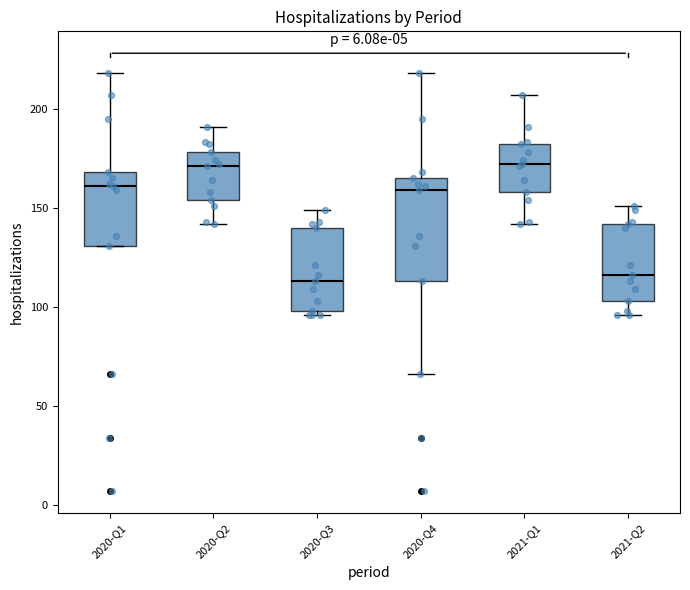

Reading left to right, read every box against the y-axis: the position of its median line, the range the box covers, and the ends of its whiskers. The values are not printed on the chart, so give them approximately, as read against the axis.

2020-Q1: median 160, box 130 to 170, whiskers 130 to 220
2020-Q2: median 170, box 155 to 180, whiskers 140 to 190
2020-Q3: median 115, box 100 to 140, whiskers 95 to 150
2020-Q4: median 160, box 115 to 165, whiskers 65 to 220
2021-Q1: median 170, box 160 to 180, whiskers 140 to 205
2021-Q2: median 115, box 105 to 140, whiskers 95 to 150